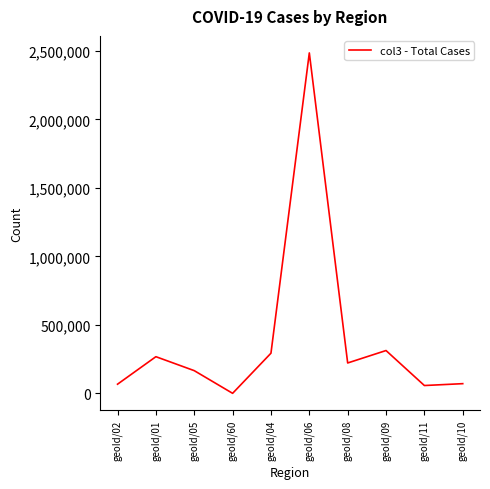

True or false: the data shows 68580 at geoId/09.

False